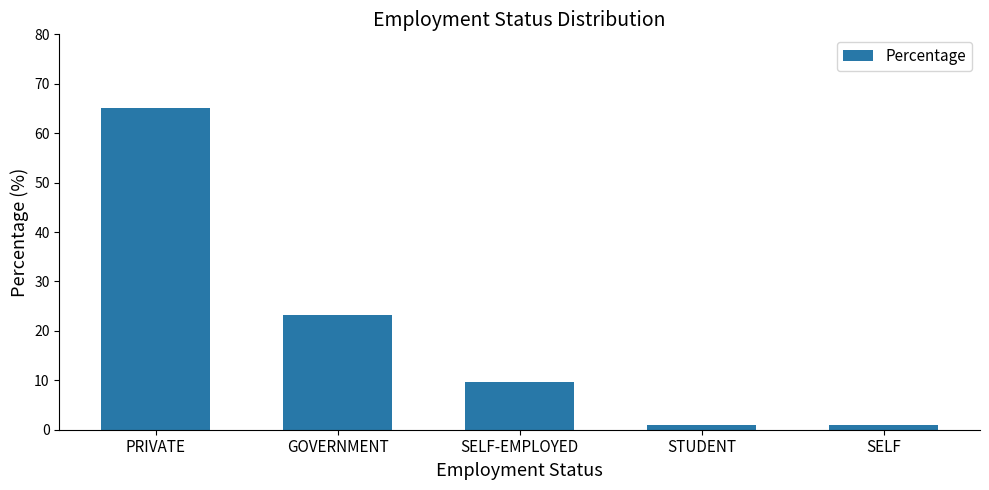

The value at SELF is 1.0. True or false?

True